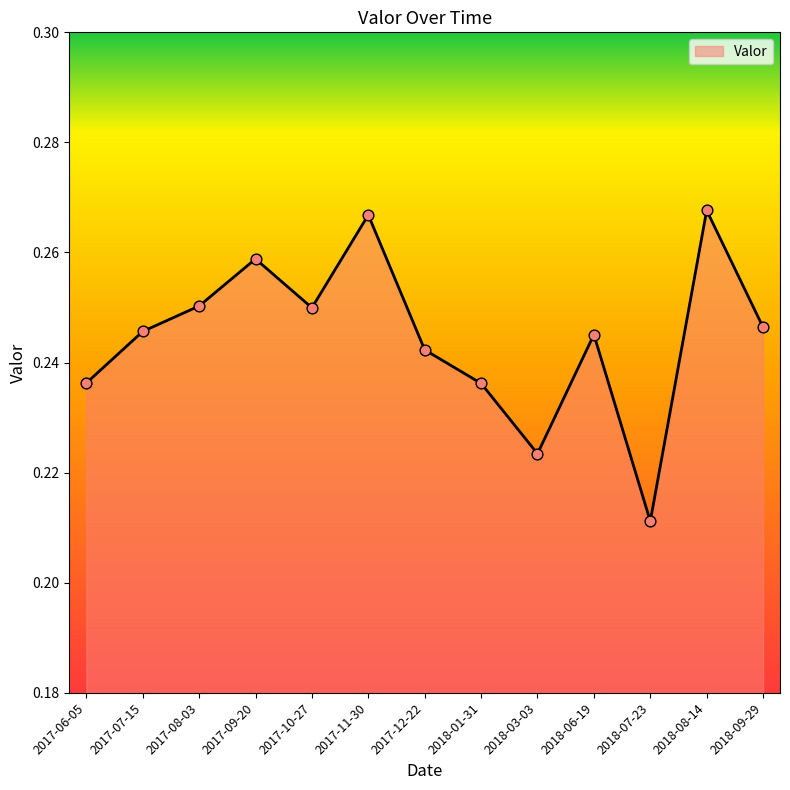

Between 2017-08-03 and 2017-06-05, which is larger?

2017-08-03